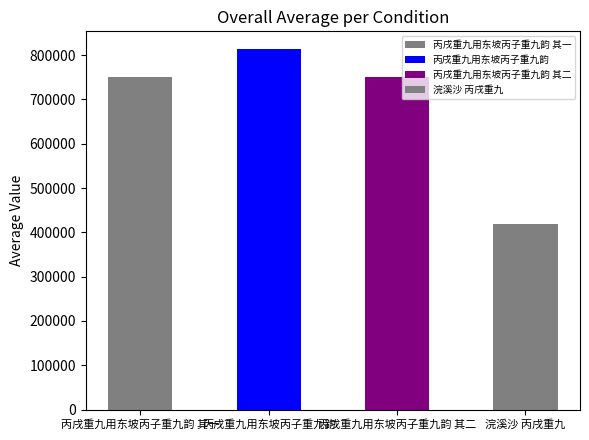

Reading left to right, what are all the values shown in this chart?

751048	813052	751049	418566